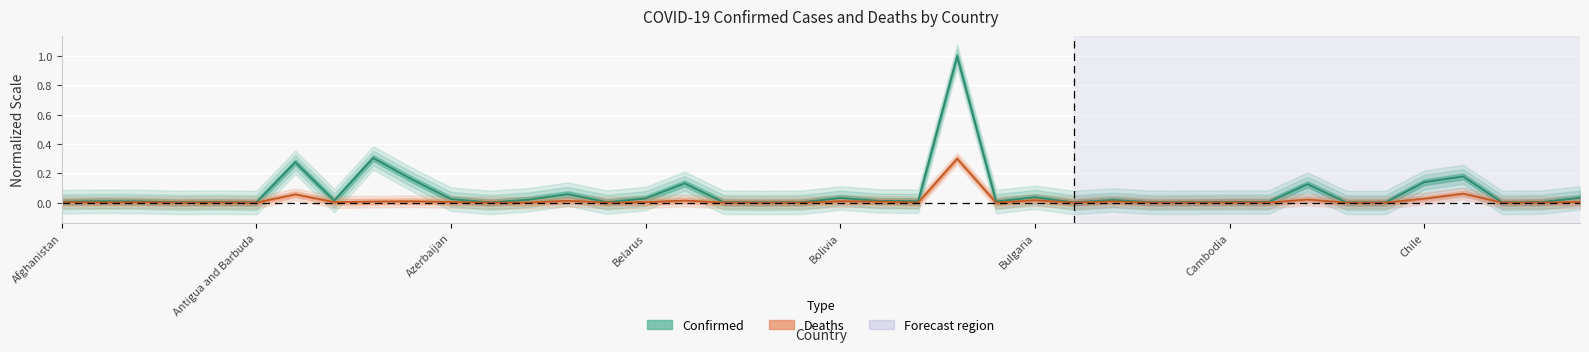

The Deaths series shows 0.0 at Congo (Kinshasa). True or false?

True